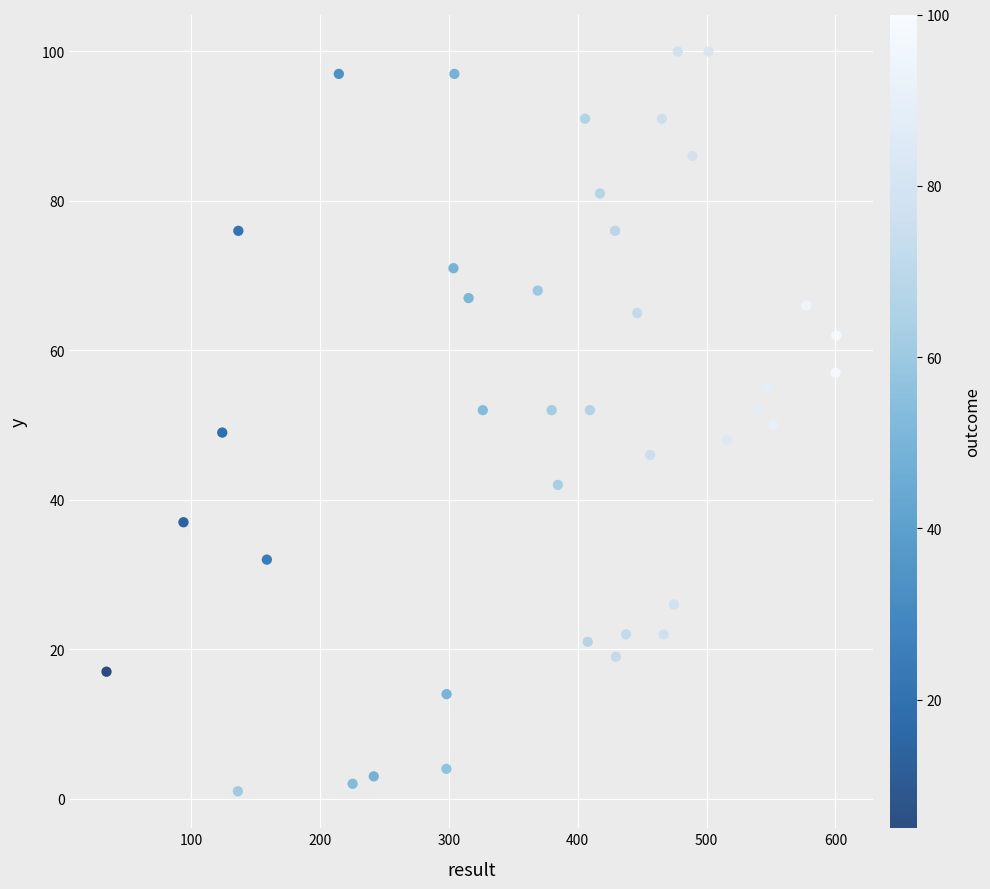

What is the range of Y values (max minus min)?

99